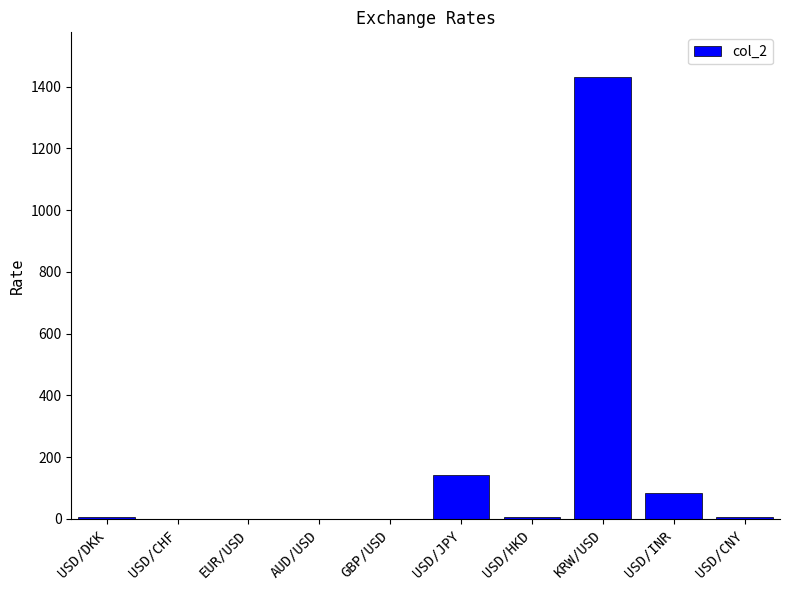

What is the change in value from AUD/USD to KRW/USD?

+1432.3